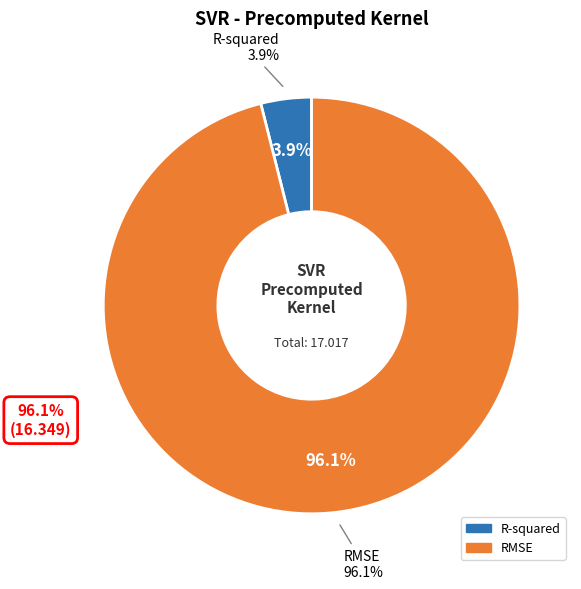

Which has a higher value, R-squared or RMSE?

RMSE